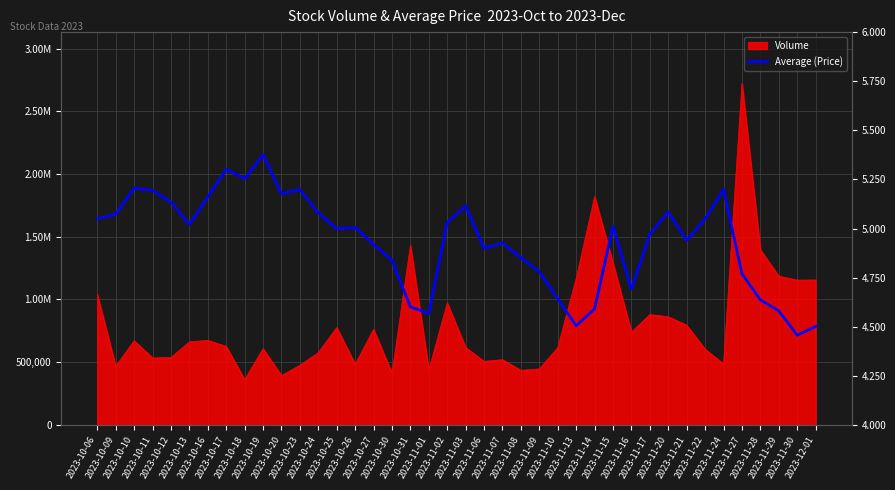

Reading right to left, what are all the values shown in this chart?

2023-12-01=4.5	2023-11-30=4.5	2023-11-29=4.6	2023-11-28=4.6	2023-11-27=4.8	2023-11-24=5.2	2023-11-22=5.0	2023-11-21=4.9	2023-11-20=5.1	2023-11-17=5.0	2023-11-16=4.7	2023-11-15=5.0	2023-11-14=4.6	2023-11-13=4.5	2023-11-10=4.6	2023-11-09=4.8	2023-11-08=4.9	2023-11-07=4.9	2023-11-06=4.9	2023-11-03=5.1	2023-11-02=5.0	2023-11-01=4.6	2023-10-31=4.6	2023-10-30=4.8	2023-10-27=4.9	2023-10-26=5.0	2023-10-25=5.0	2023-10-24=5.1	2023-10-23=5.2	2023-10-20=5.2	2023-10-19=5.4	2023-10-18=5.3	2023-10-17=5.3	2023-10-16=5.2	2023-10-13=5.0	2023-10-12=5.1	2023-10-11=5.2	2023-10-10=5.2	2023-10-09=5.1	2023-10-06=5.0